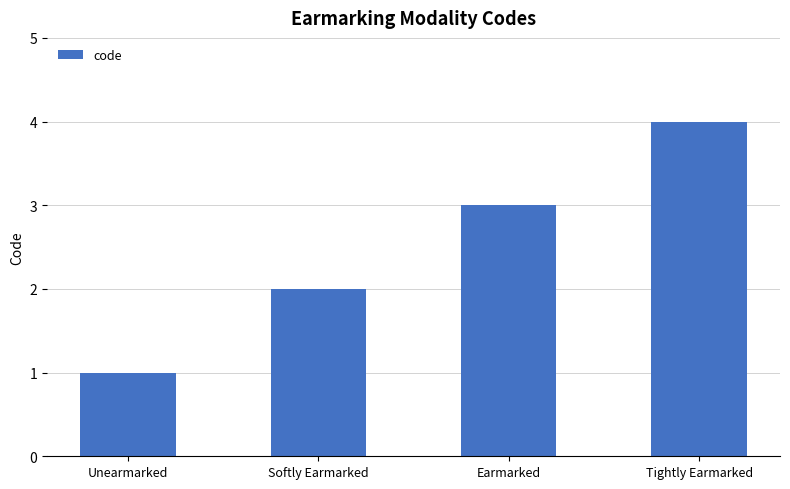

List the labels in order of value, largest first.

Tightly Earmarked, Earmarked, Softly Earmarked, Unearmarked